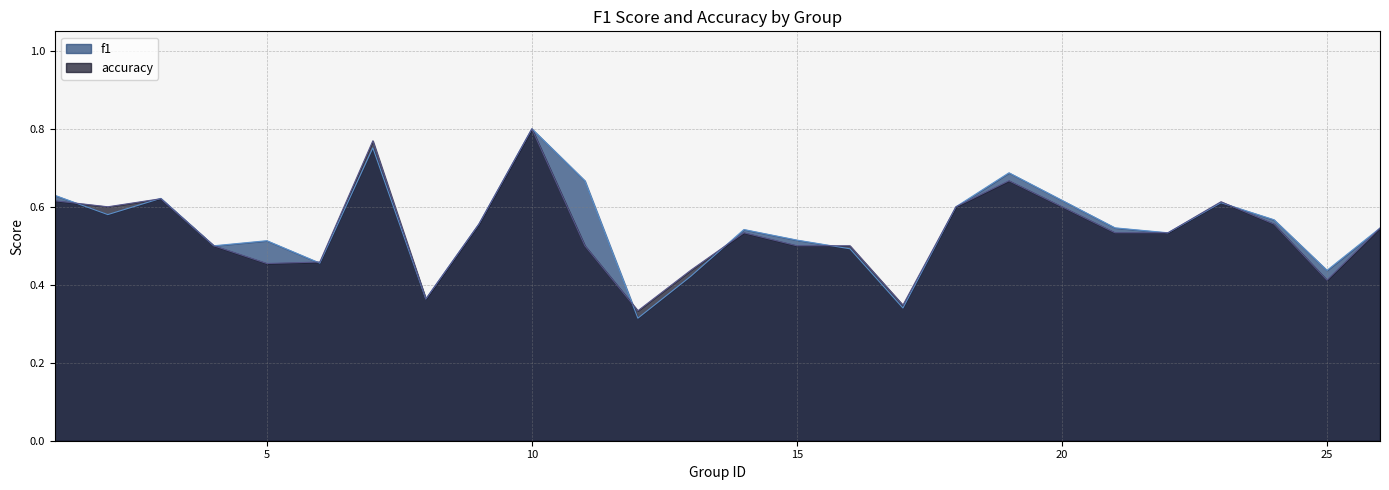

At which category is the sum across all series the highest?

10